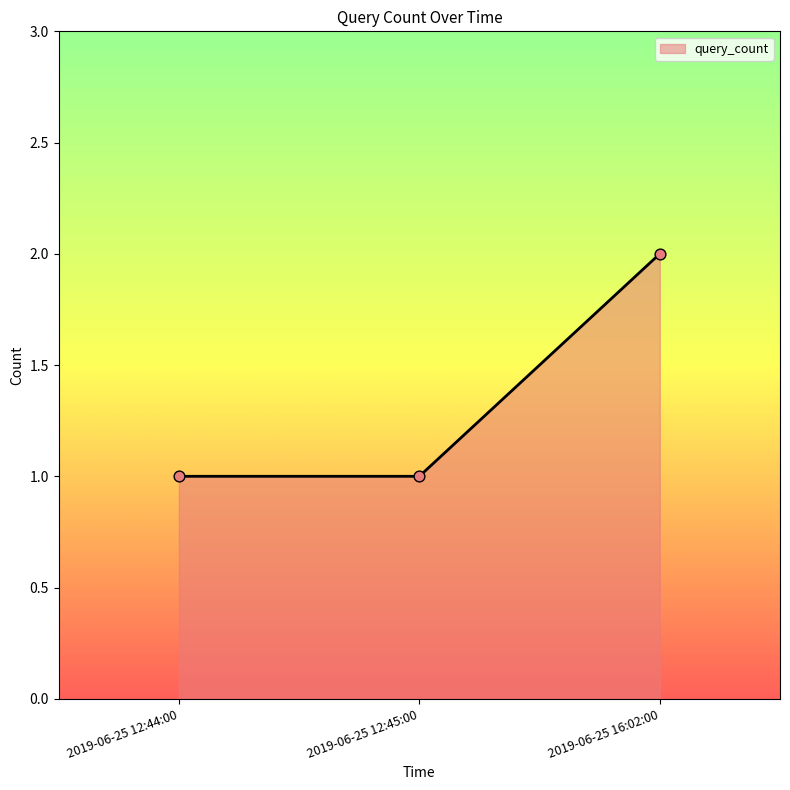

Approximately how many times larger is the value at 2019-06-25 12:45:00 compared to 2019-06-25 12:44:00?

1.0